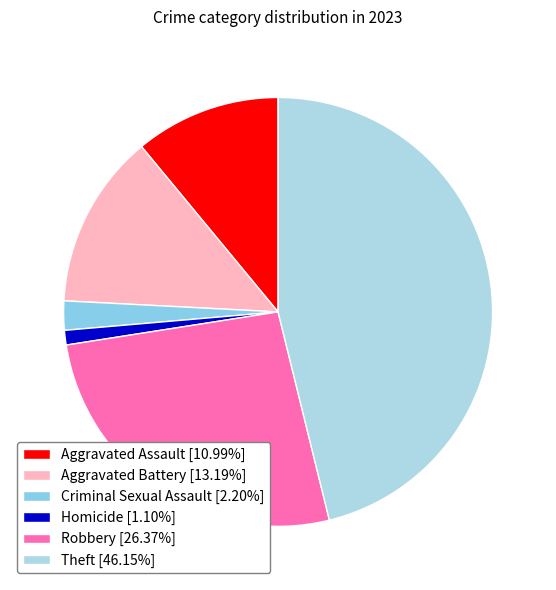

How many slices are in this pie chart?

6